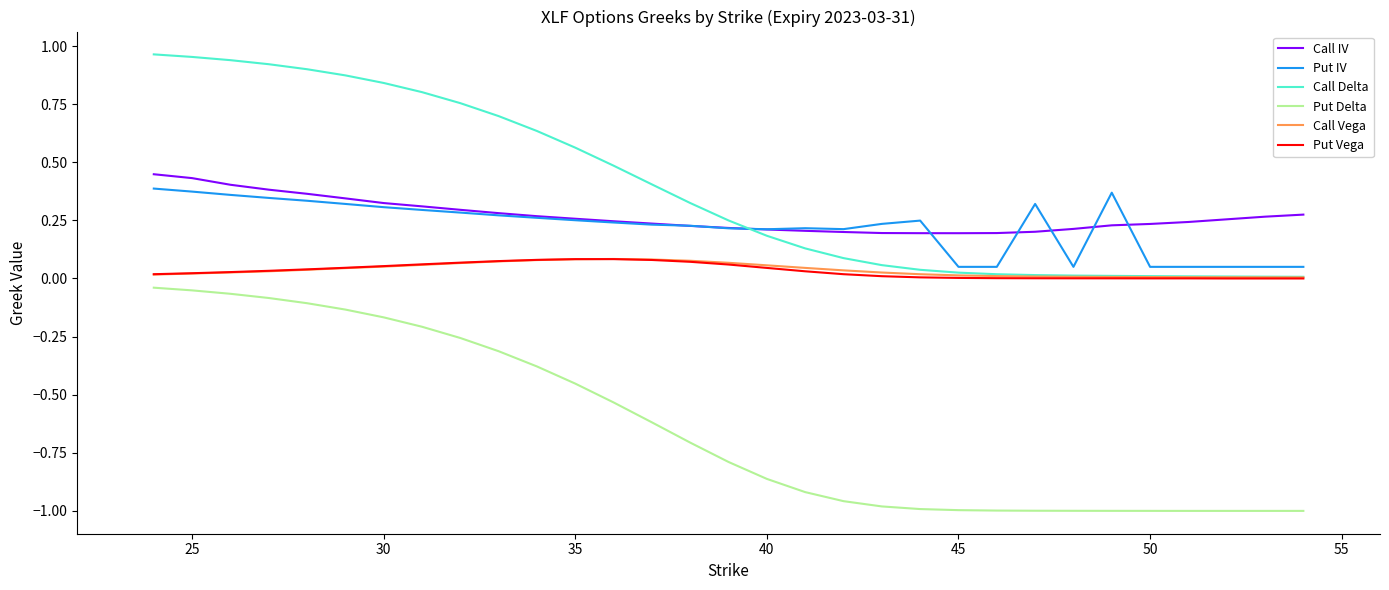

True or false: Put Vega and Put IV intersect in this chart.

False